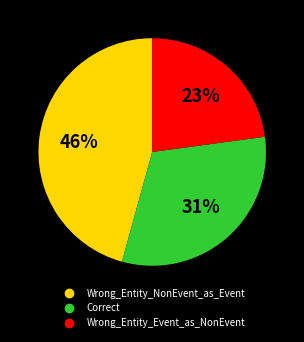

What is the ratio of the value at Wrong_Entity_Event_as_NonEvent to the value at Correct?

0.7